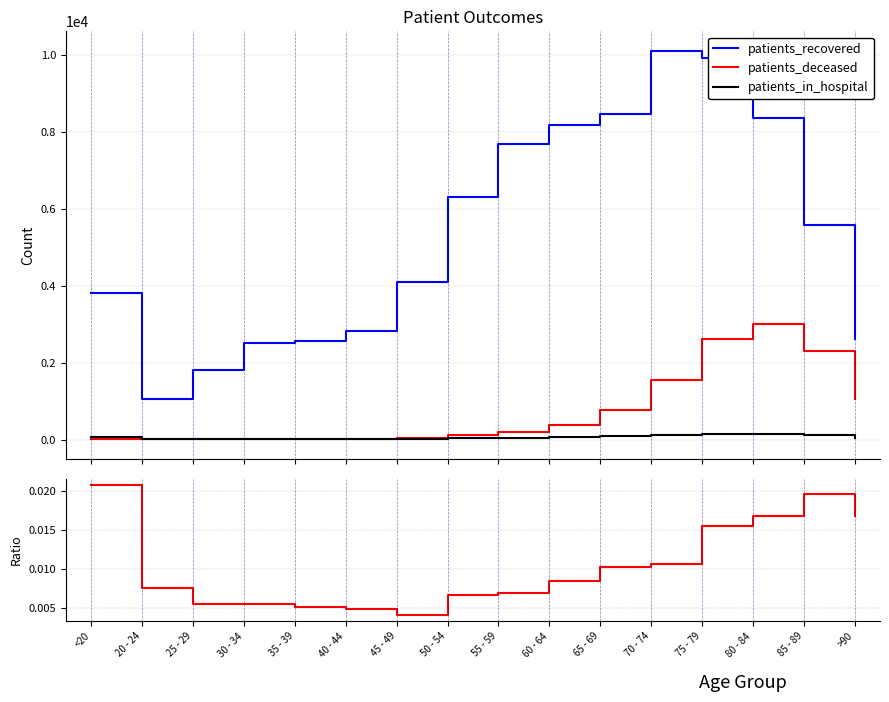

Which series has the largest total across all categories?

patients_recovered